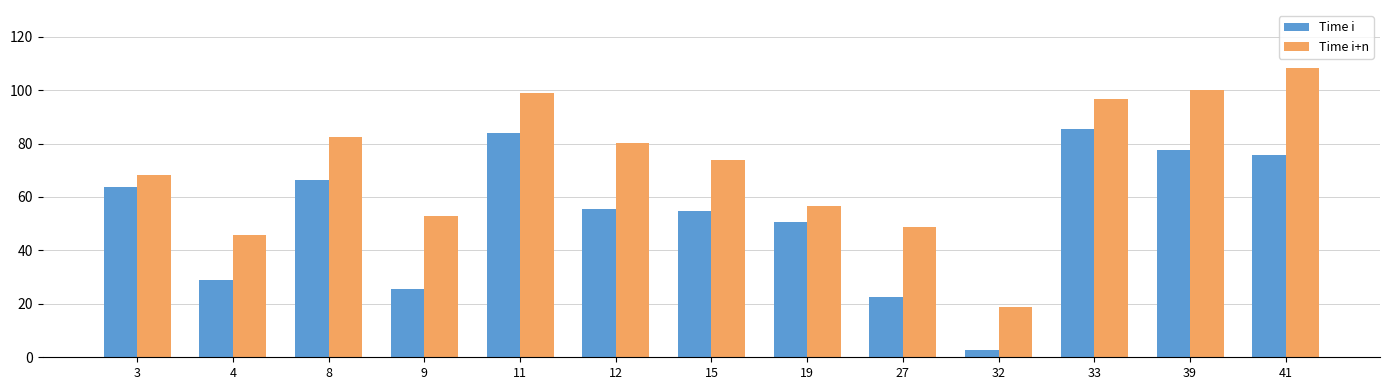

What is the lowest value of the Time i series?

2.9